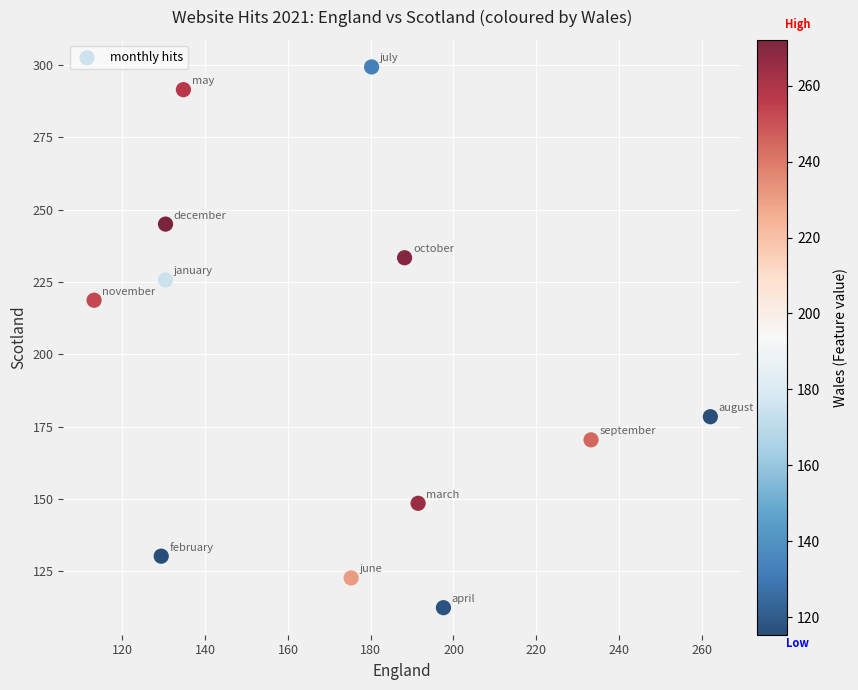

What Y value in the scatter plot is closest to 205?

218.7